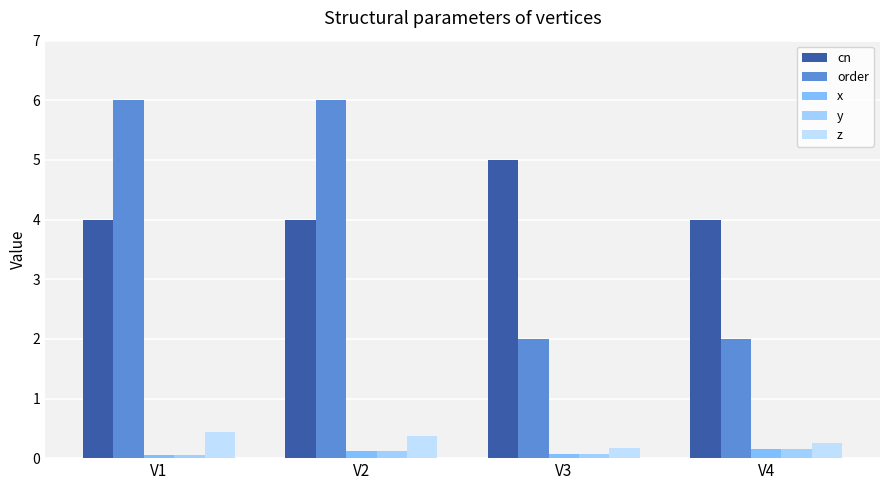

The value of cn at V4 is 4.0. True or false?

True